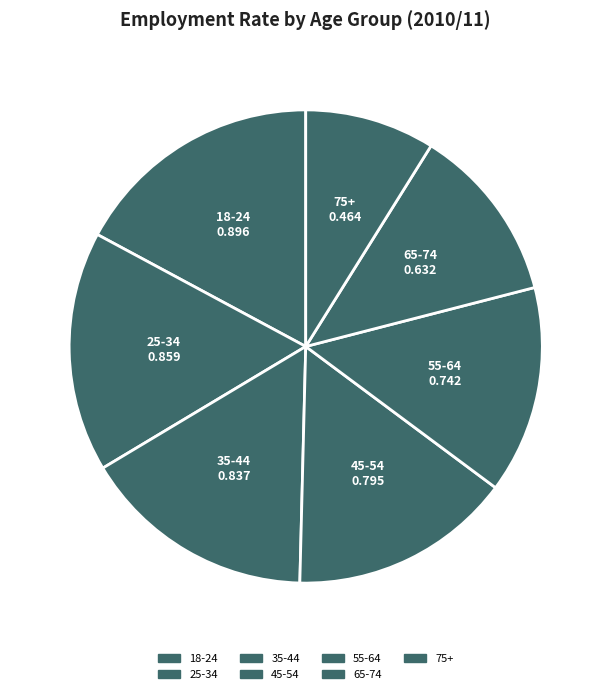

Which slice is the smallest?

75+